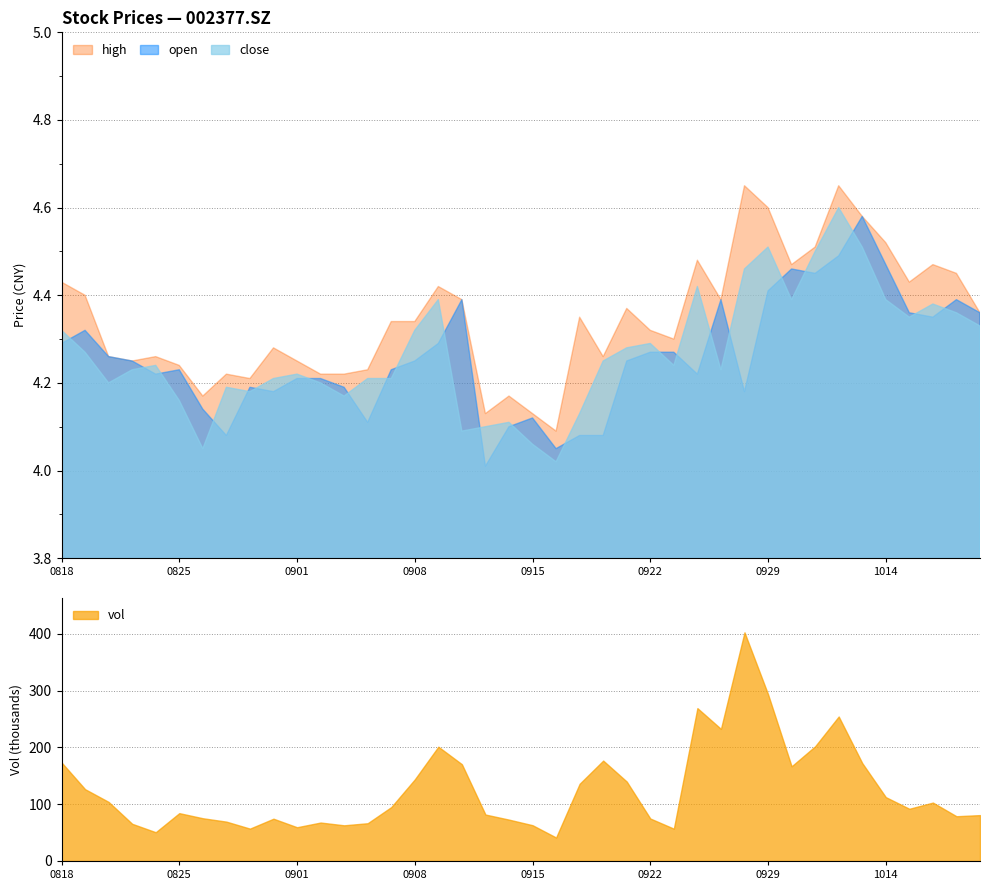

Is the value of close at 20200828 greater than the value of high at 20200820?

No